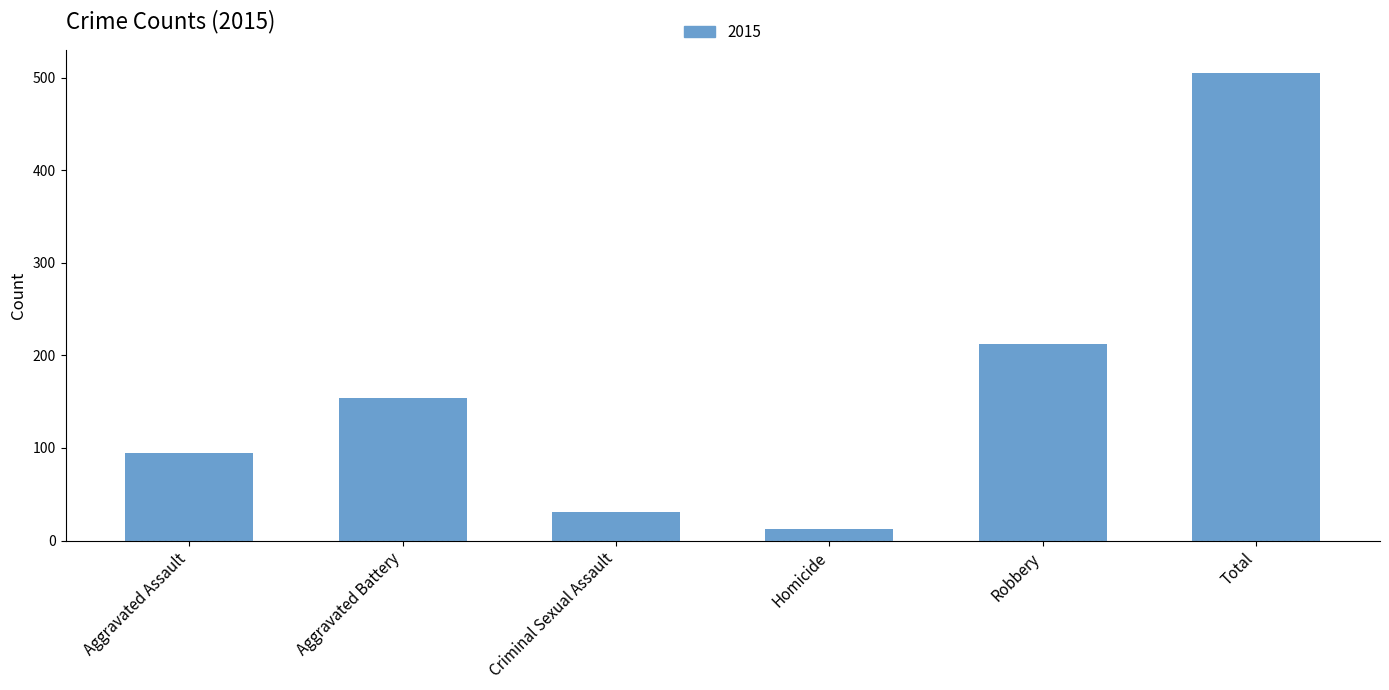

Is it true that the value at Robbery is 212?

True